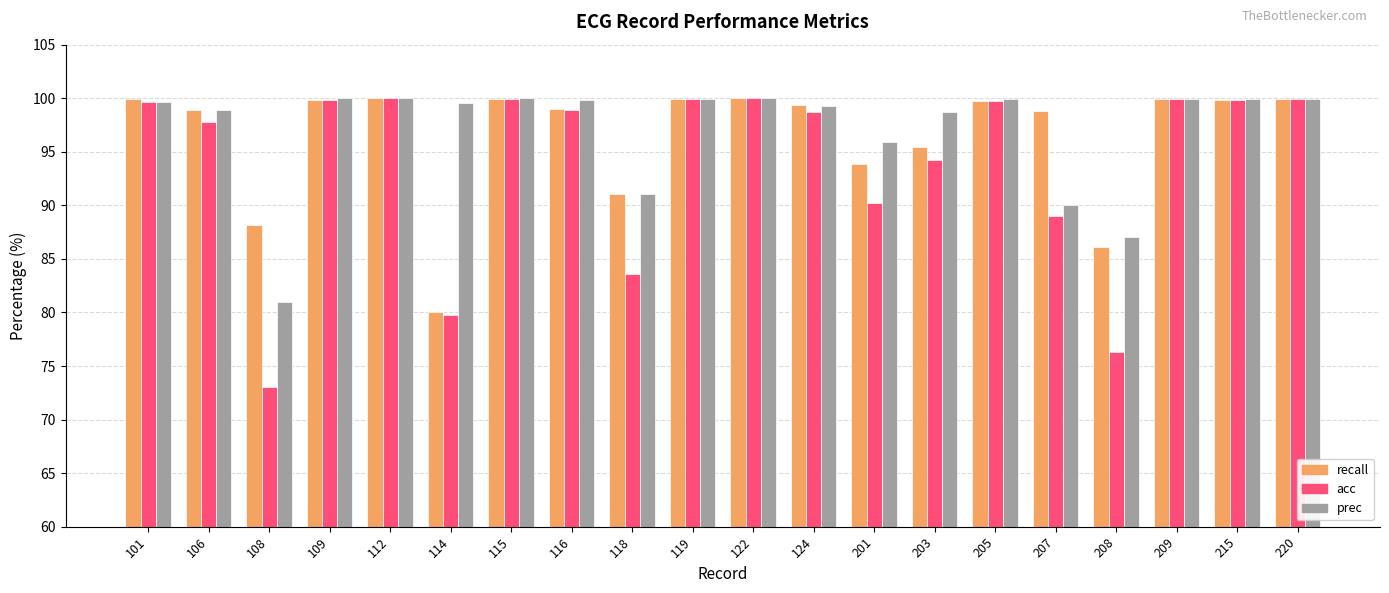

Does the chart contain stacked bars?

No